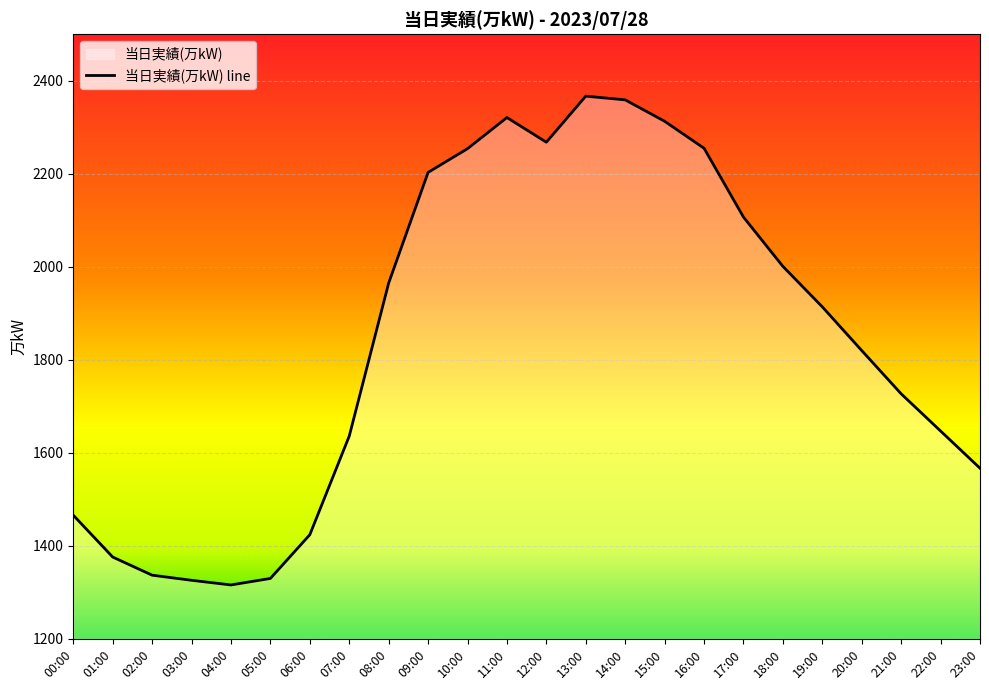

Rank the categories by value from highest to lowest.

13:00, 14:00, 11:00, 15:00, 12:00, 16:00, 10:00, 09:00, 17:00, 18:00, 08:00, 19:00, 20:00, 21:00, 22:00, 07:00, 23:00, 00:00, 06:00, 01:00, 02:00, 05:00, 03:00, 04:00